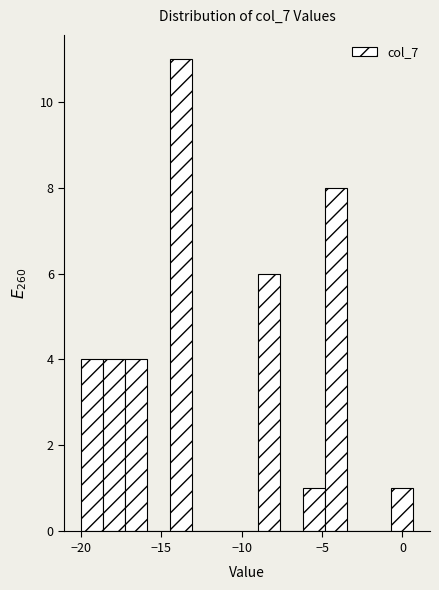

Read against the x-axis, roughly where is the centre of the tallest bar?

-14.0